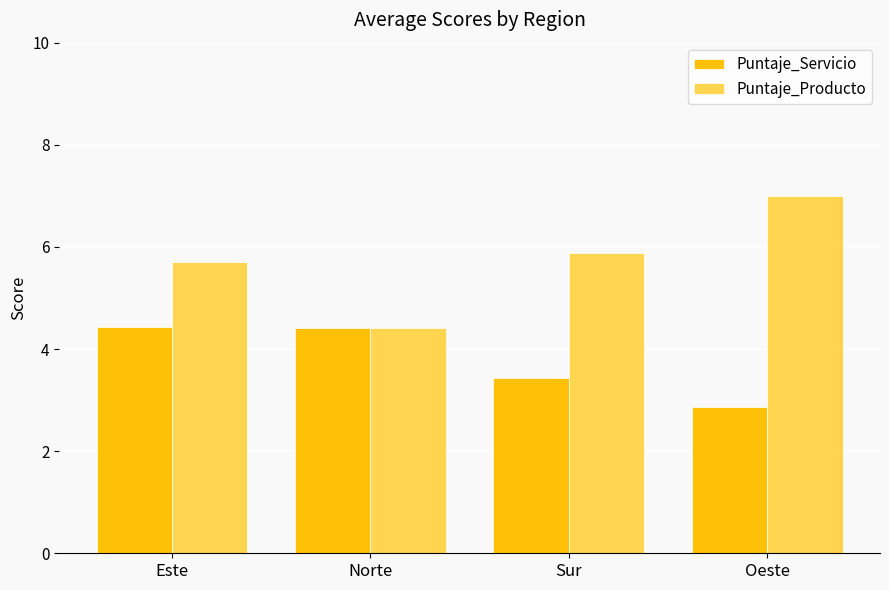

How many values in the Puntaje_Servicio series are below 4?

2